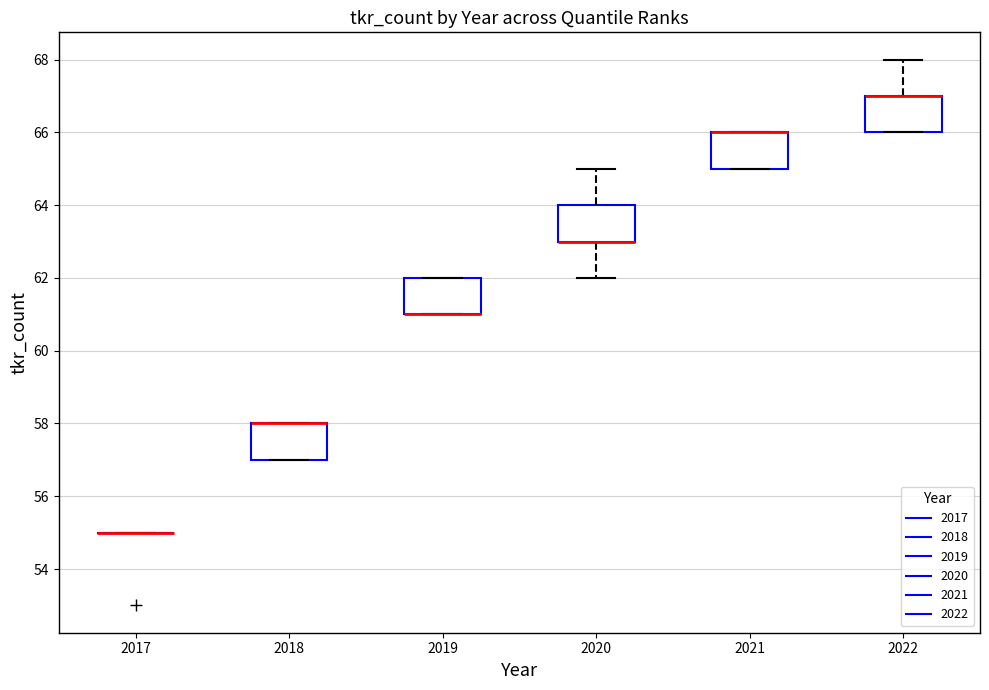

Reading left to right, transcribe this box plot: for each box, give where its median line is, the range the box spans, and where its two whiskers end, as read against the y-axis. The values are not printed on the chart, so give them approximately, as read against the axis.

2017: box collapsed to a line at 55, whiskers 55 to 55
2018: median 58 (drawn on the box's upper edge), box 57 to 58, whiskers 57 to 58
2019: median 61 (drawn on the box's lower edge), box 61 to 62, whiskers 61 to 62
2020: median 63 (drawn on the box's lower edge), box 63 to 64, whiskers 62 to 65
2021: median 66 (drawn on the box's upper edge), box 65 to 66, whiskers 65 to 66
2022: median 67 (drawn on the box's upper edge), box 66 to 67, whiskers 66 to 68